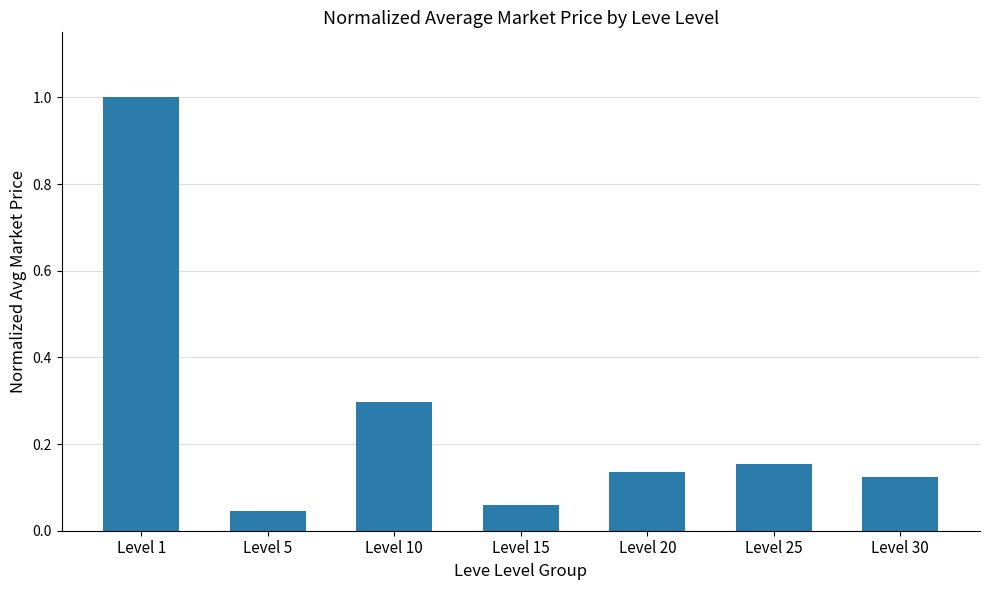

What is the value of the 3rd bar from the left?

0.3